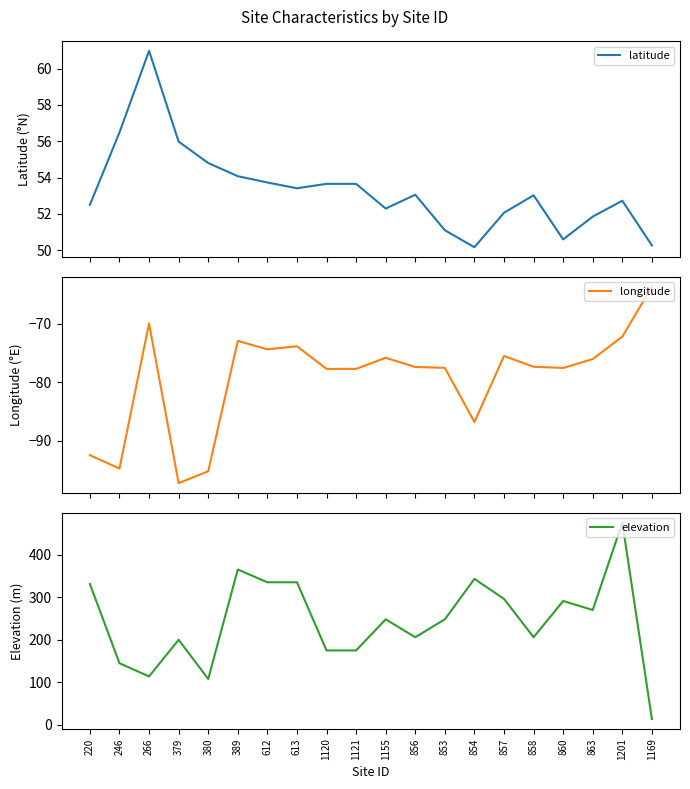

At which category does the chart reach its peak across all series?

1201